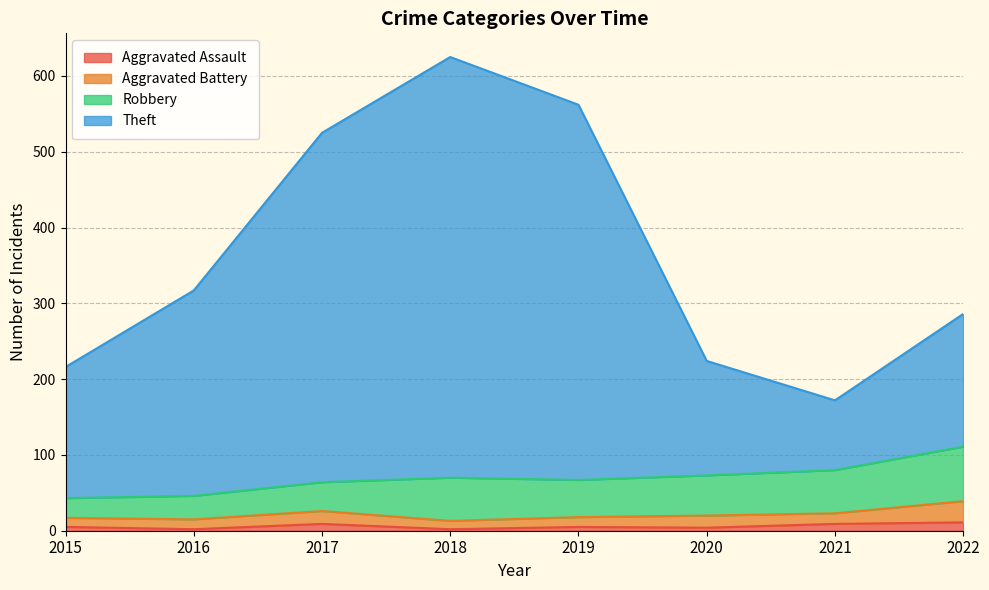

Does the chart have visible grid lines?

Yes